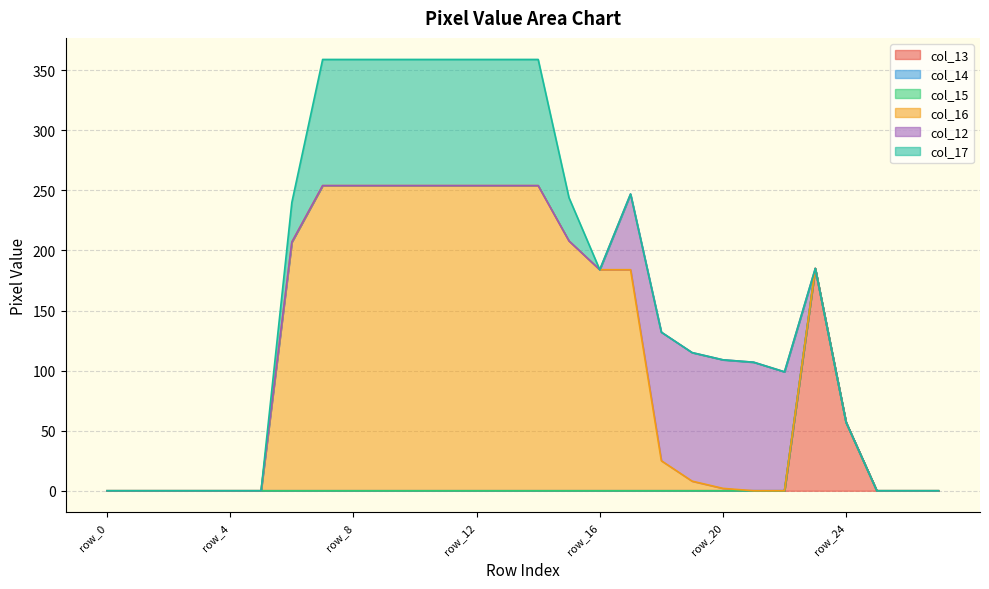

What is the maximum value shown in the chart?

254